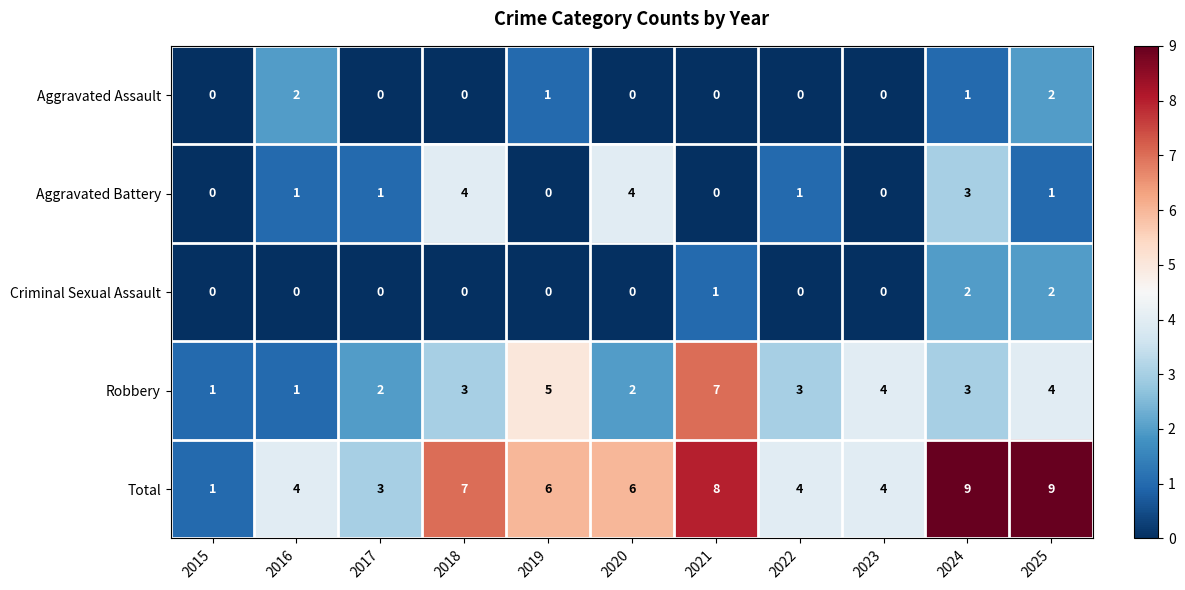

What is the sum of all Total values?

61